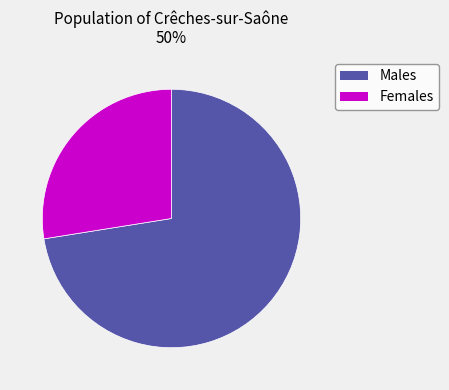

Is there a majority slice in this chart?

Yes